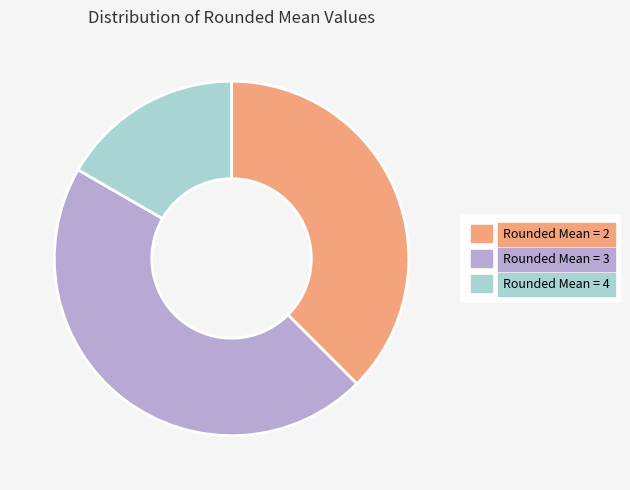

Rank the categories by value from lowest to highest.

Rounded Mean = 4, Rounded Mean = 2, Rounded Mean = 3